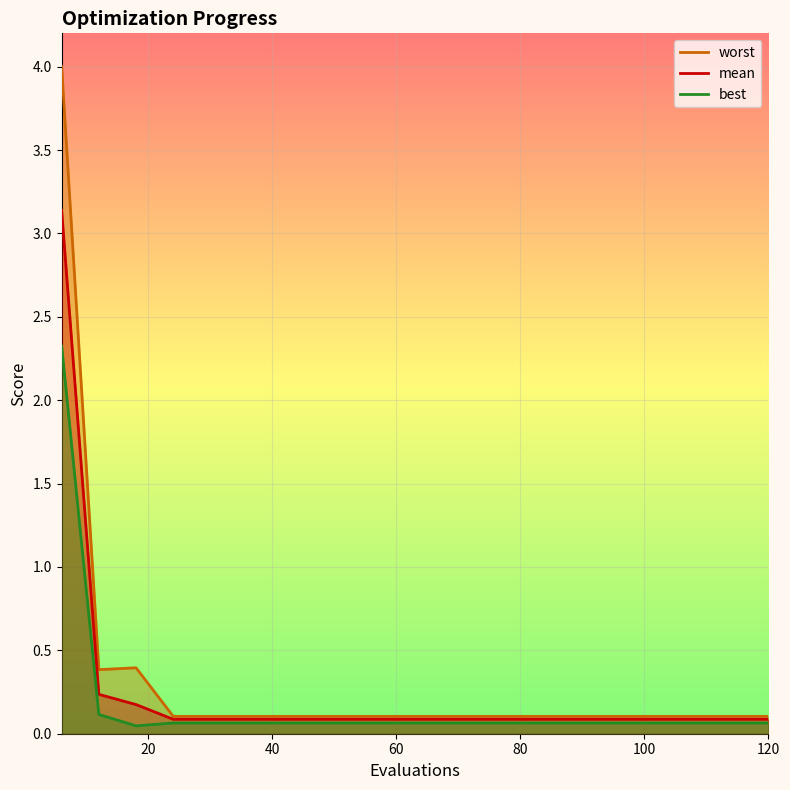

Between 30 and 18, which is larger?

18